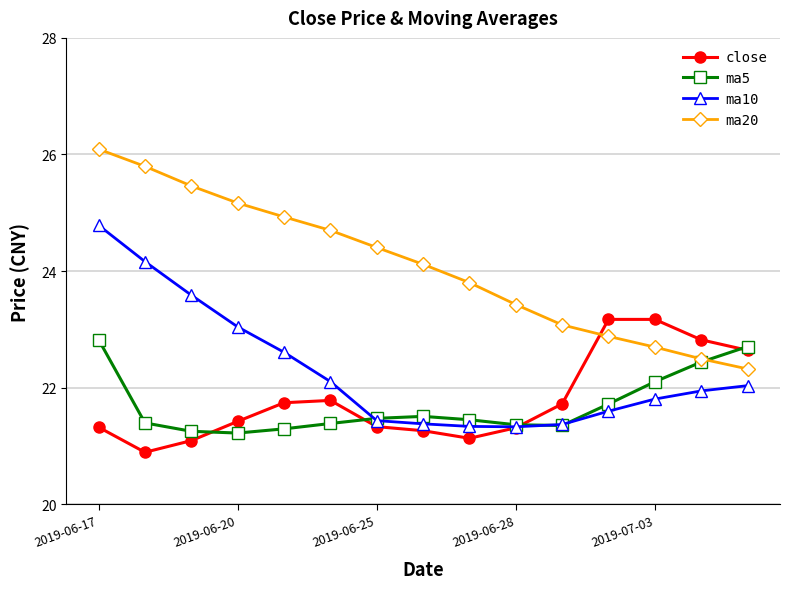

What is the minimum value shown in the chart?

20.9